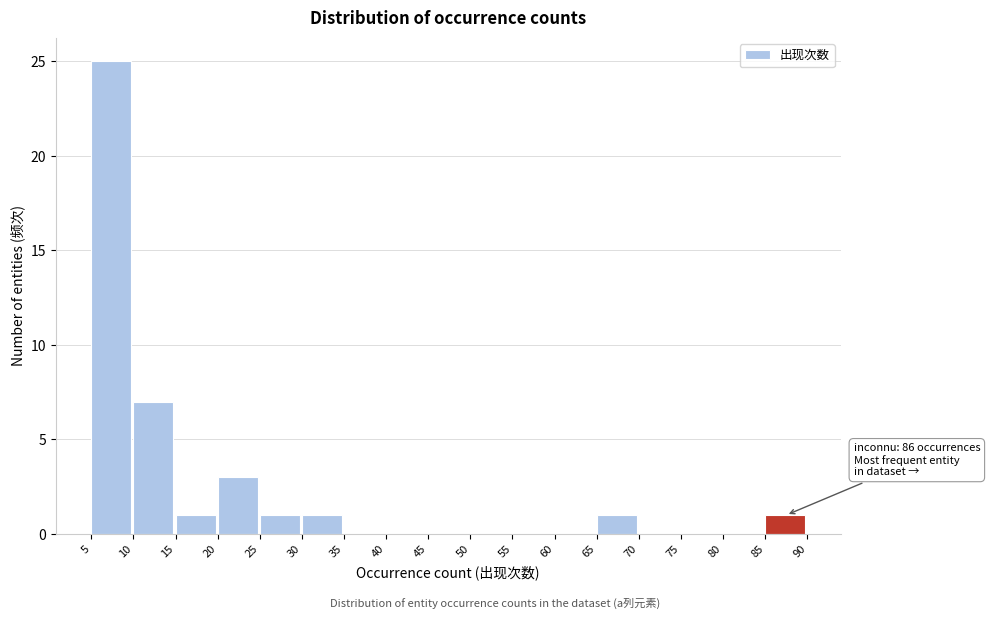

Which range on the x-axis has the tallest bar?

5 to 10